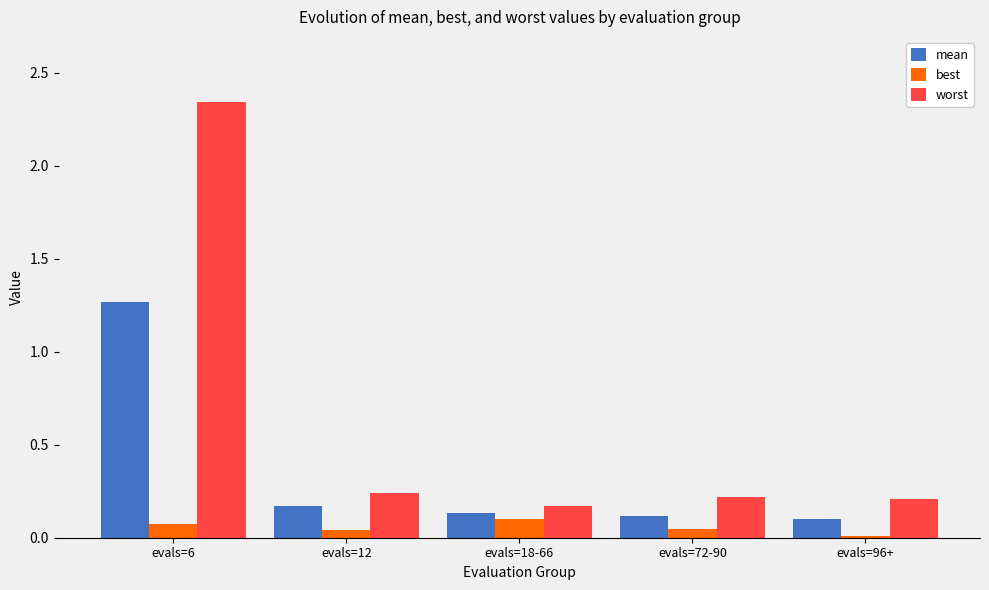

At which label does worst reach its peak?

evals=6